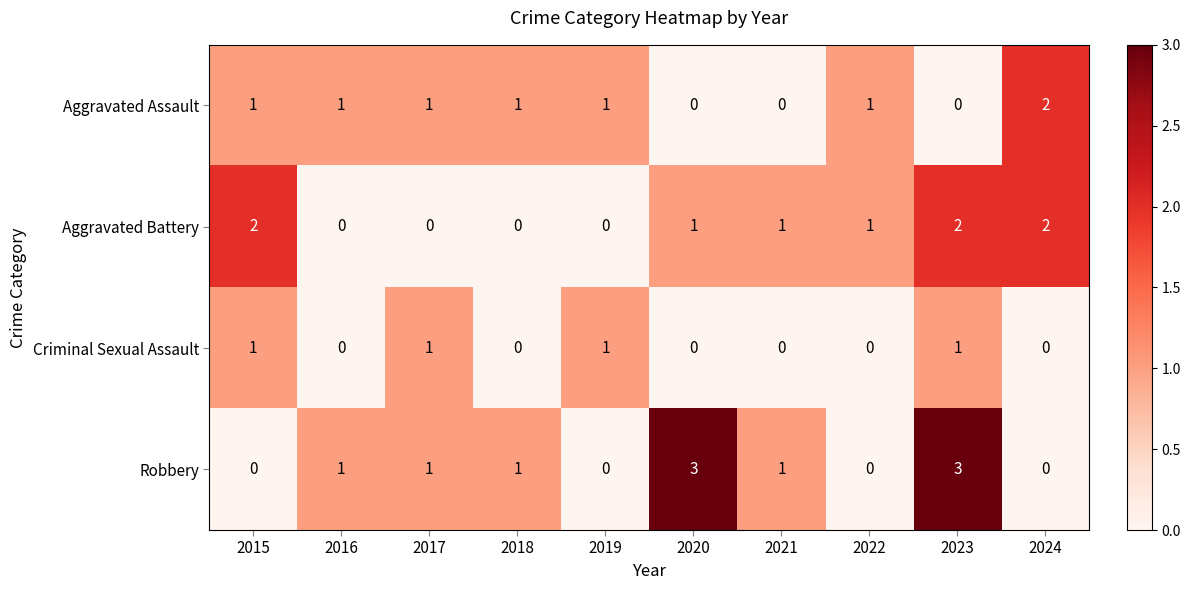

What is the total value across all series at 2024?

4